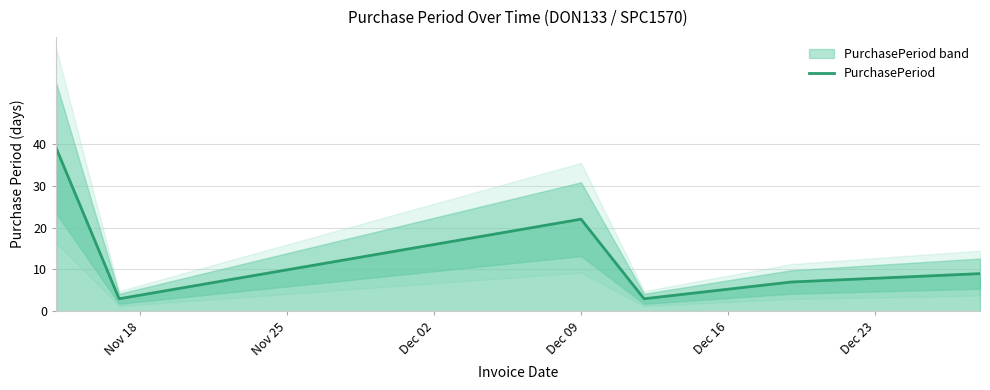

Does the chart display data point markers on the line(s)?

No